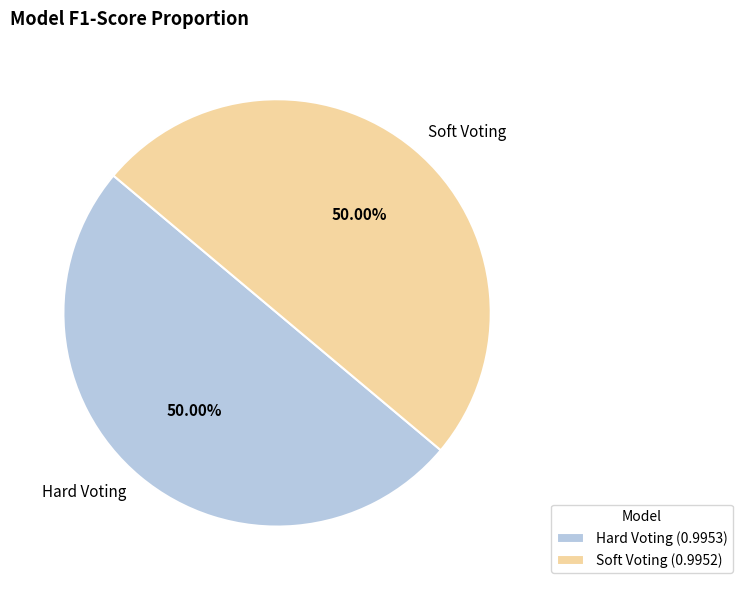

To the nearest percent, what percentage of the pie is Hard Voting?

50%